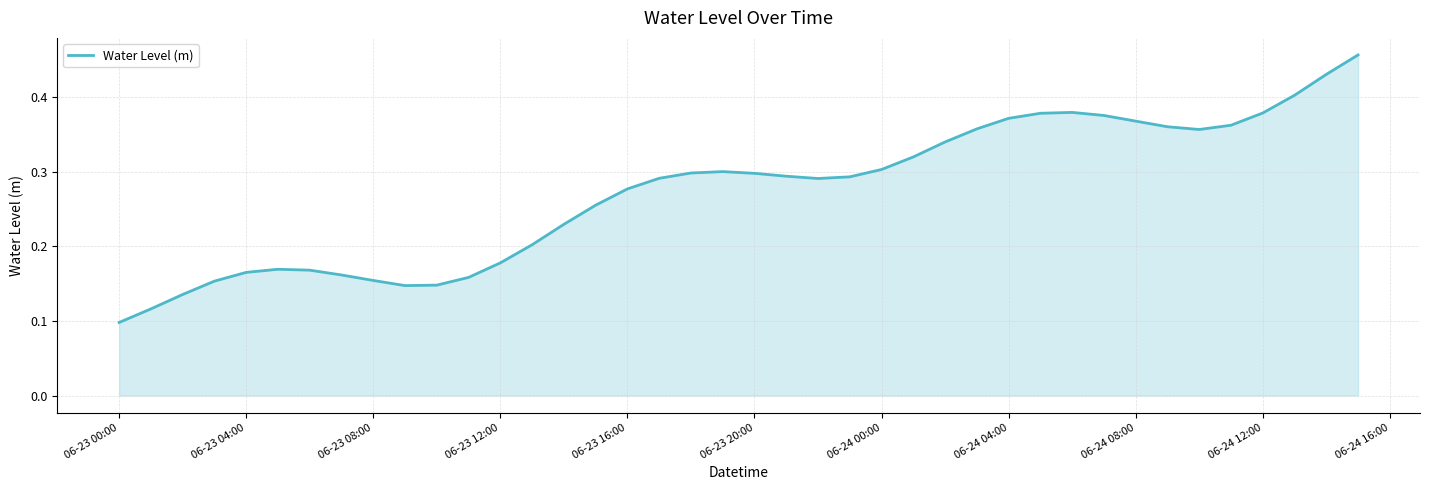

At which category does the chart reach its minimum across all series?

06-23 00:00